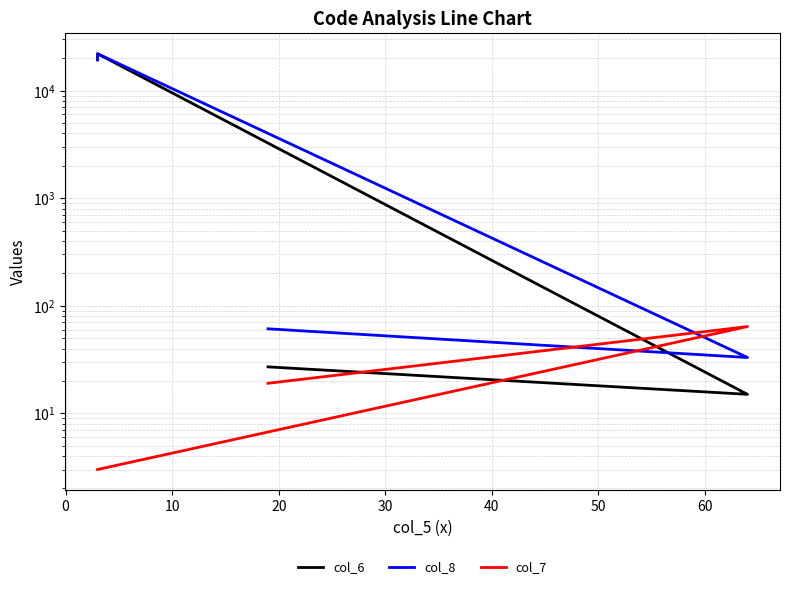

Which series has the largest total across all categories?

col_8